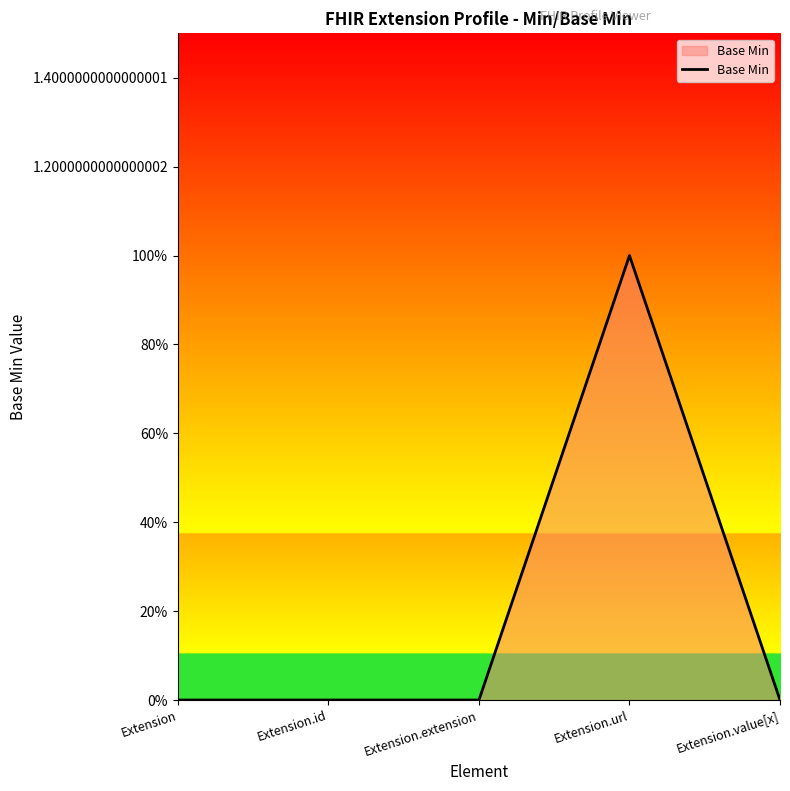

Rank the categories by value from lowest to highest.

Extension, Extension.id, Extension.extension, Extension.value[x], Extension.url